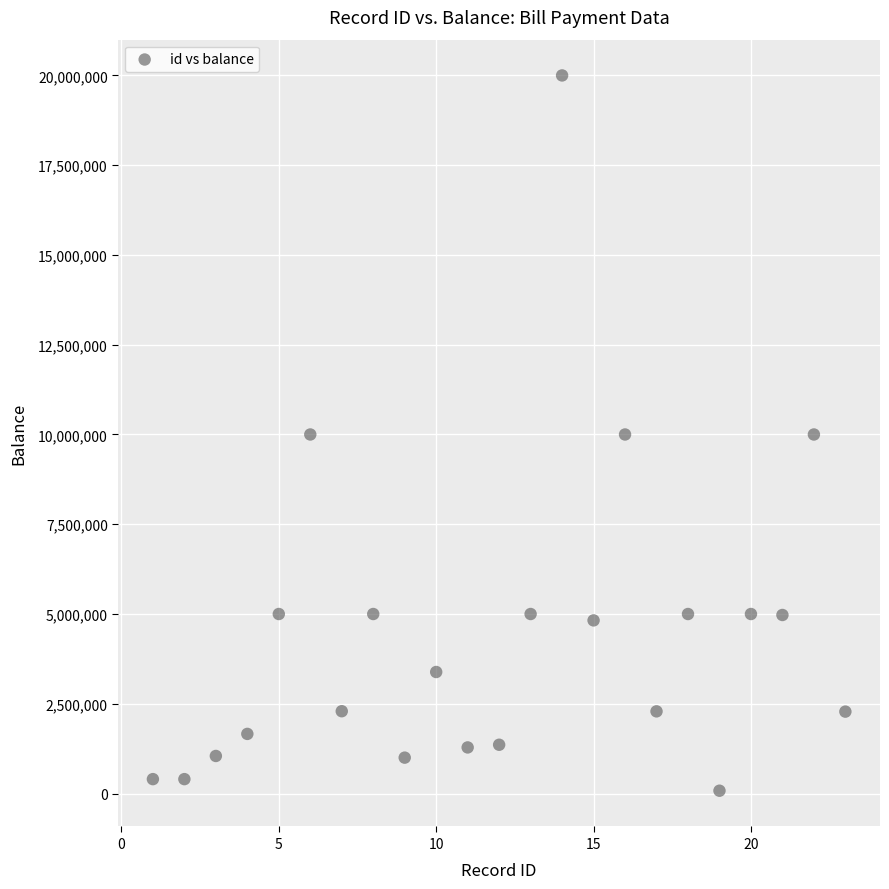

What is the range of X values (max minus min)?

22